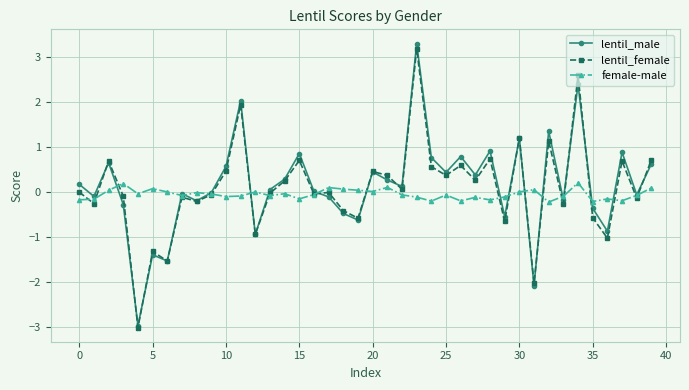

What is the highest value of the female-male series?

0.2